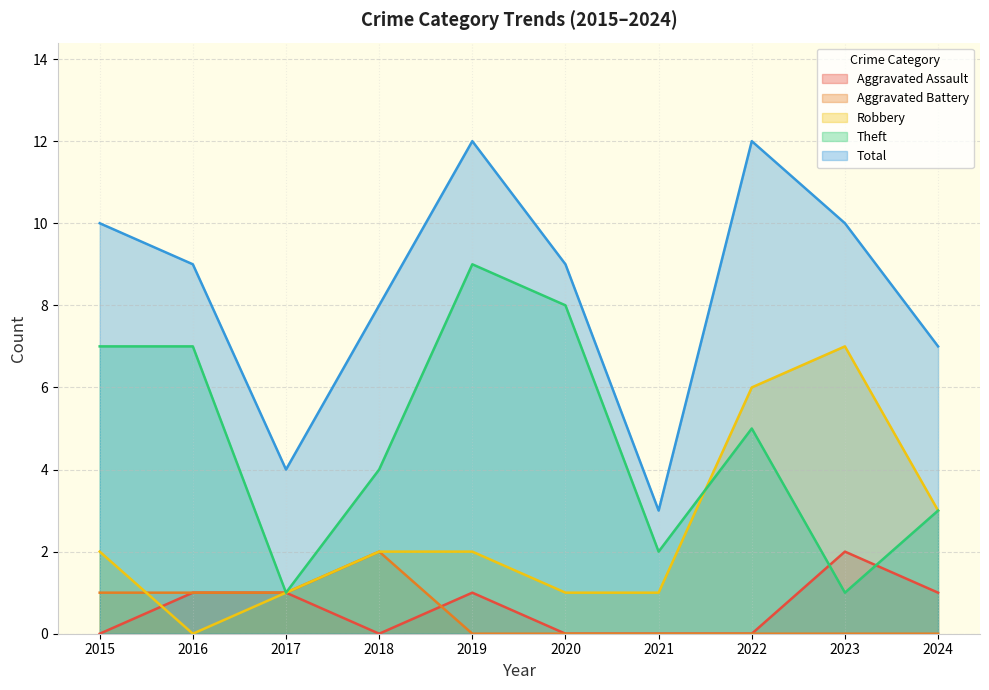

How many positive values does the Robbery series have?

9